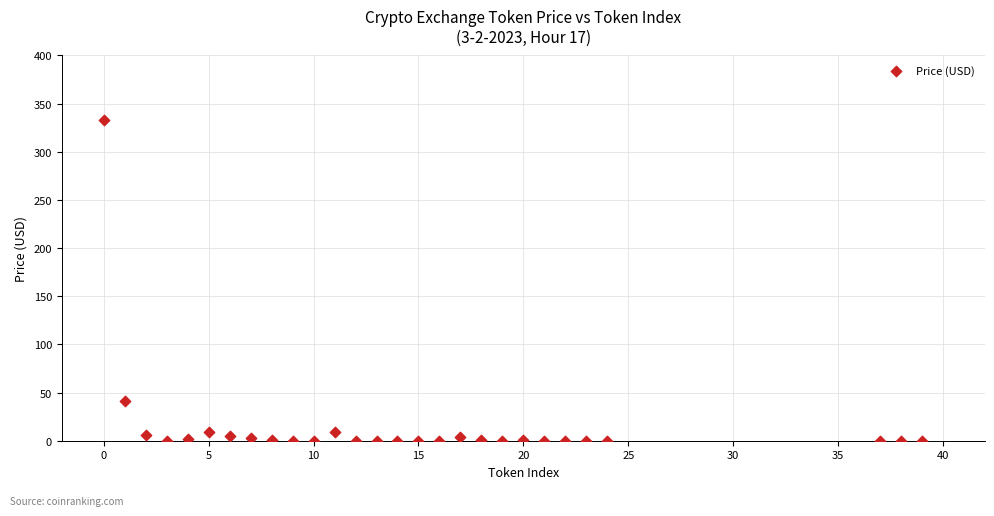

What is the range of X values (max minus min)?

39.0